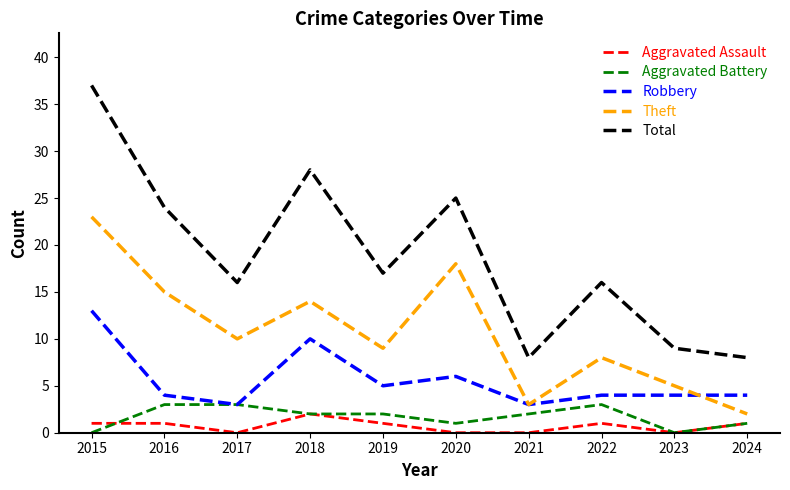

True or false: Aggravated Assault and Theft cross at least once.

False